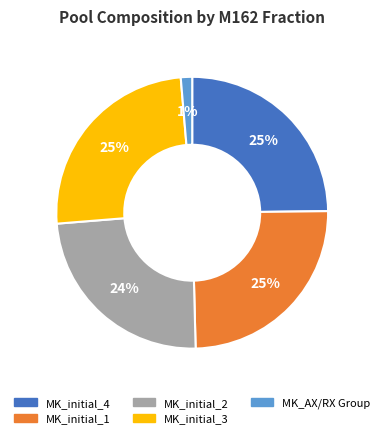

Is there a majority slice in this chart?

No